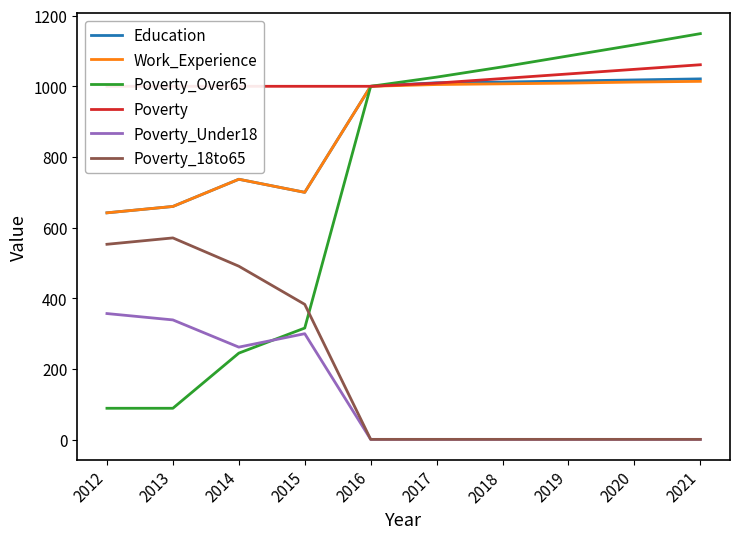

At how many categories does at least one series exceed 209?

10